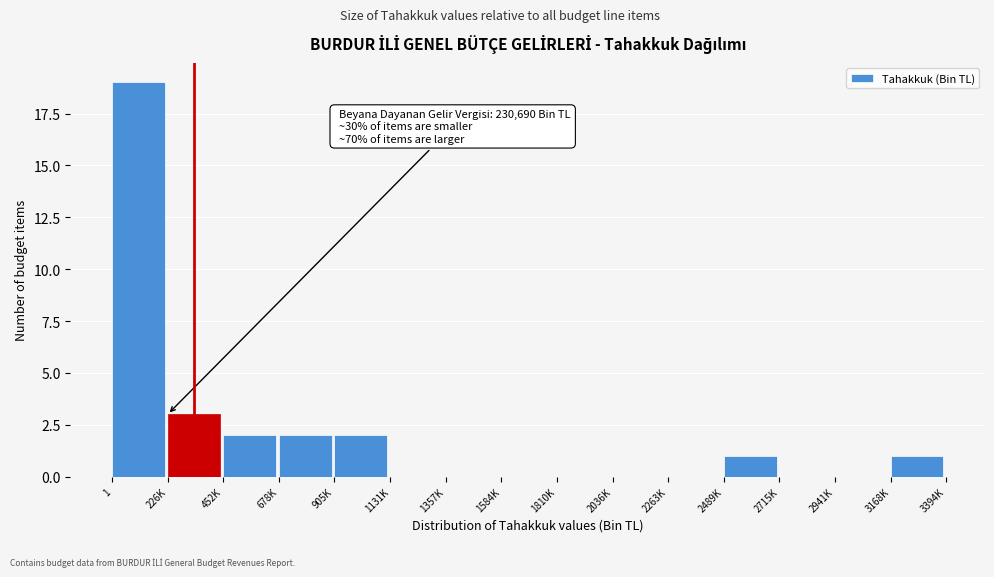

Reading left to right, transcribe all the data shown in this chart.

1=19	226K=3	452K=2	678K=2	905K=2	1131K=0	1357K=0	1584K=0	1810K=0	2036K=0	2263K=0	2489K=1	2715K=0	2941K=0	3168K=1